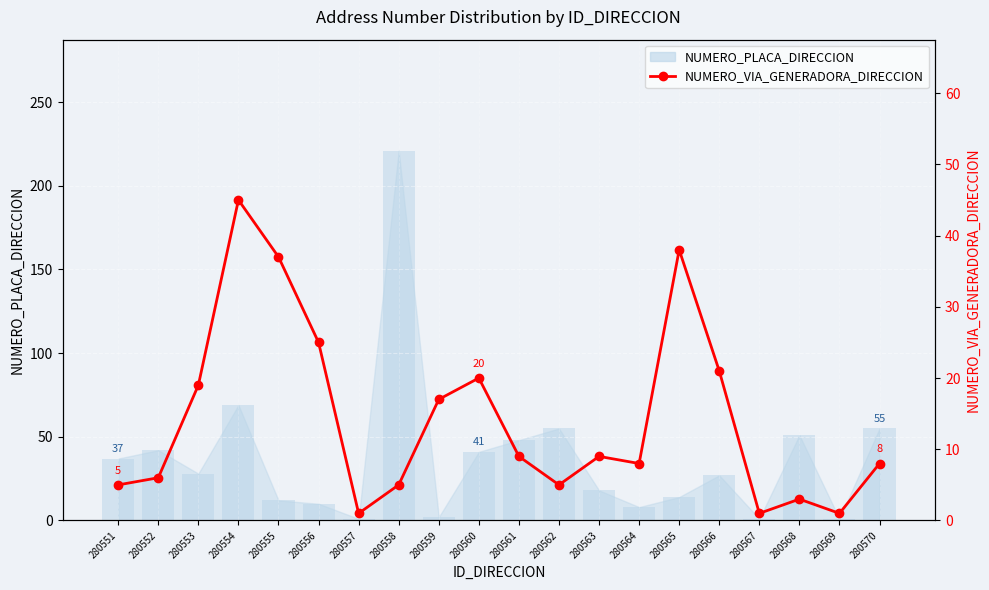

What is the minimum value shown in the chart?

1